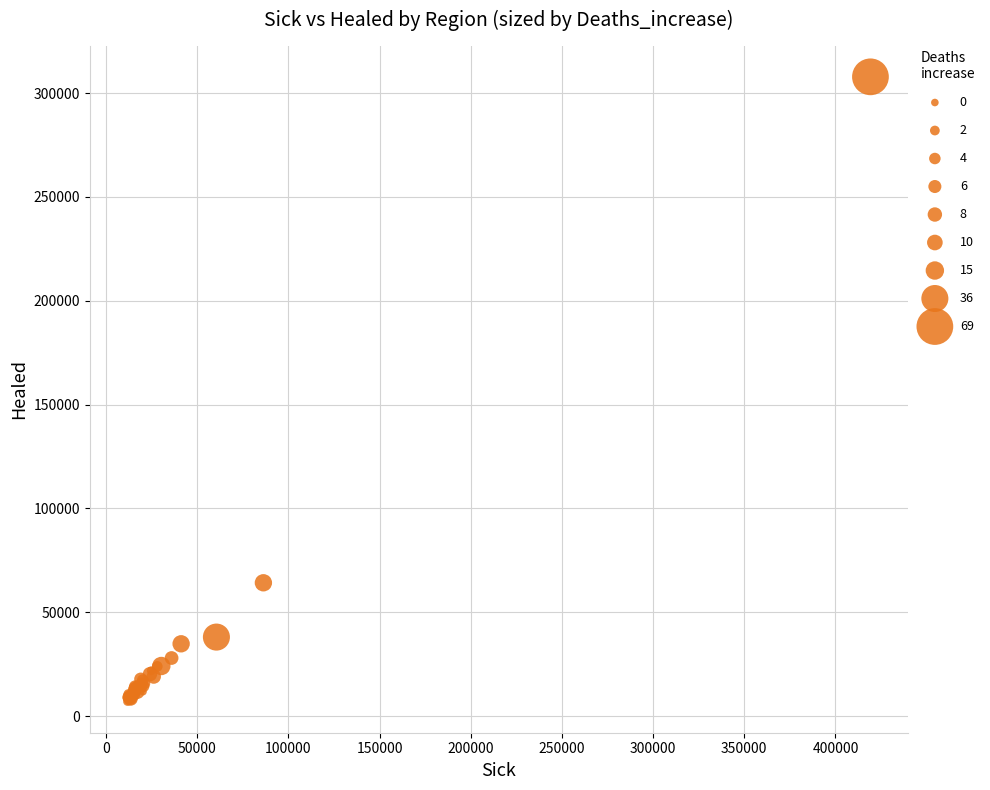

What Y value in the scatter plot is closest to 157449?

64230